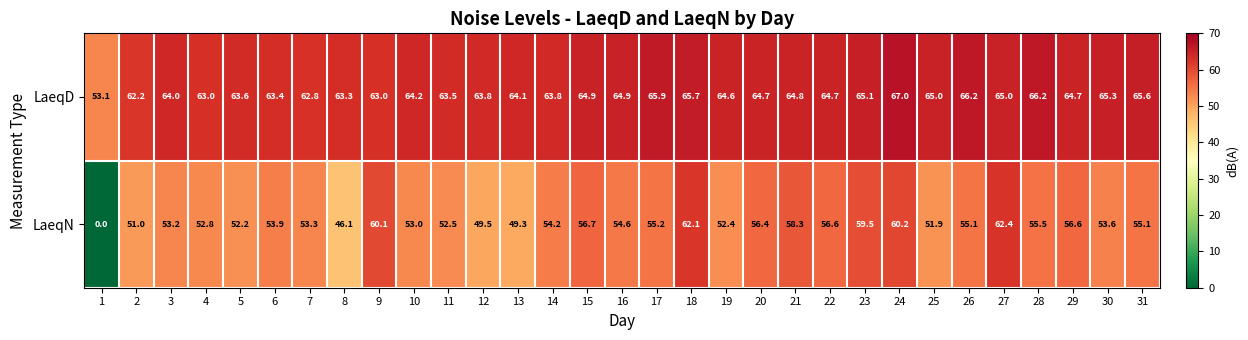

What is the difference between the second highest and second lowest values in the LaeqN series?

16.0